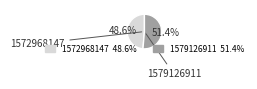

To the nearest percent, what percentage of the pie is 1572968147?

49%